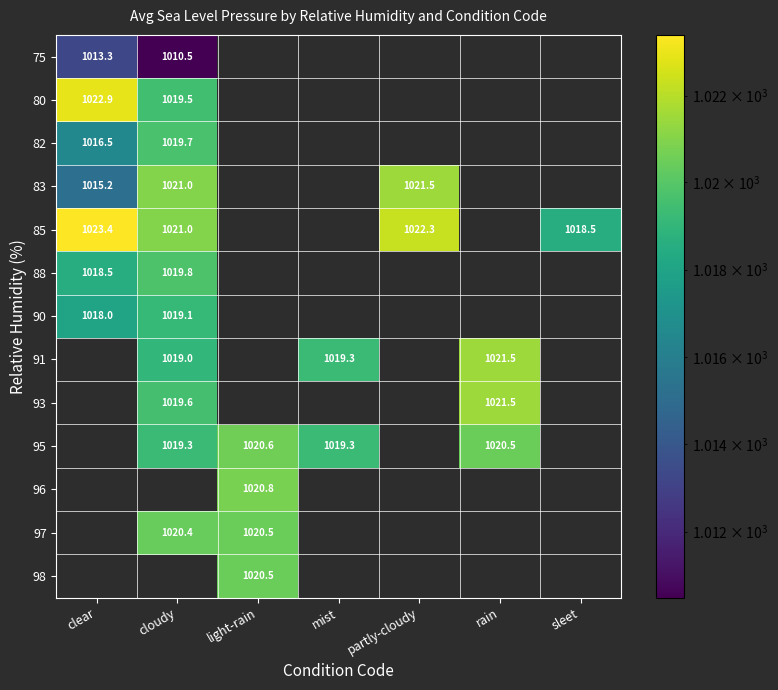

Is it true that 91 equals 1019.3 at mist?

True